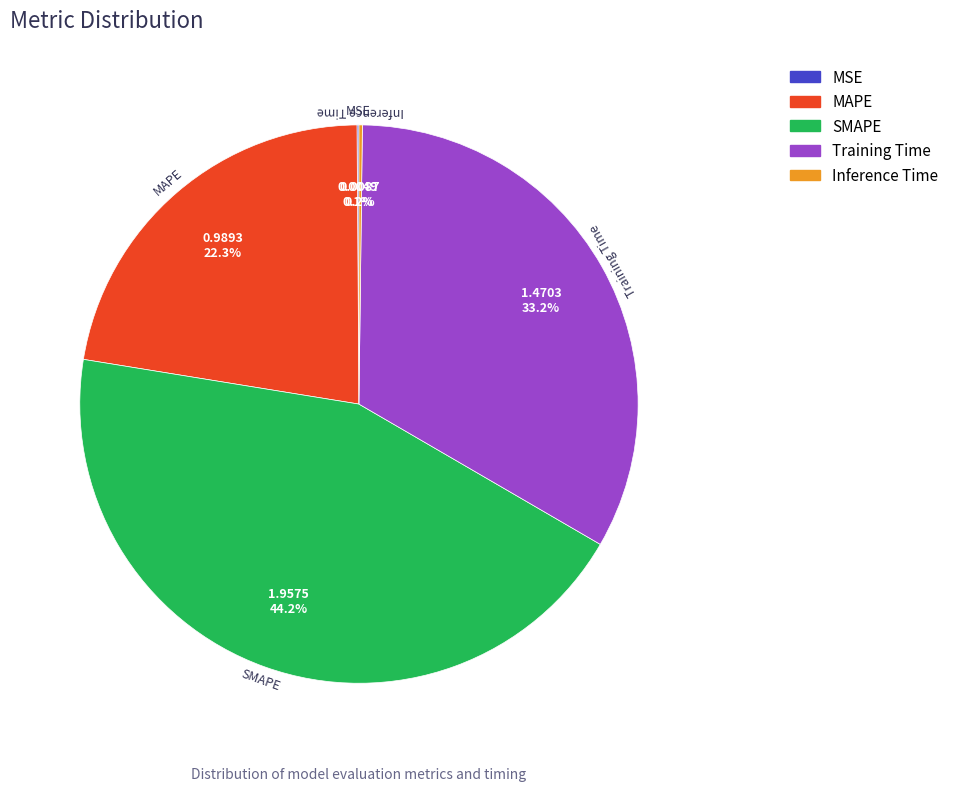

How much of the chart is everything except SMAPE?

55.8%